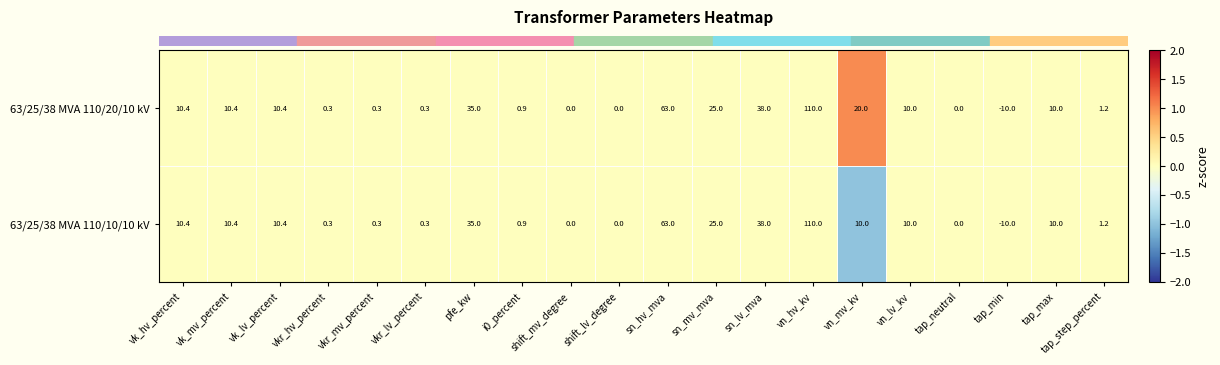

True or false: 63/25/38 MVA 110/10/10 kV has a value of 178.4 at vn_hv_kv.

False